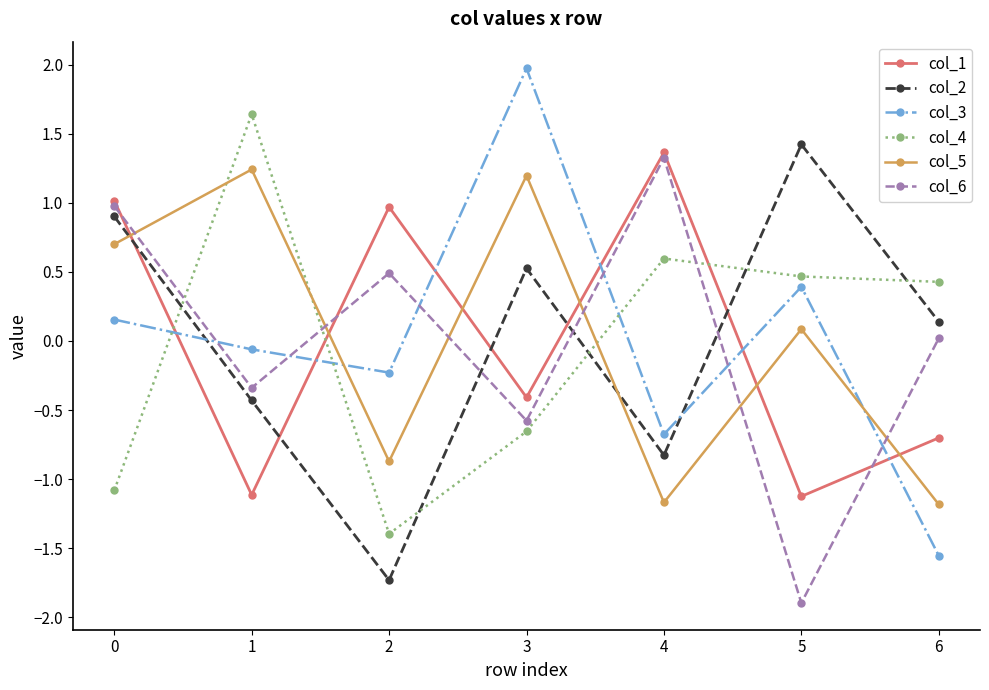

What is the value of the col_6 point at the 3rd from the left?

0.5